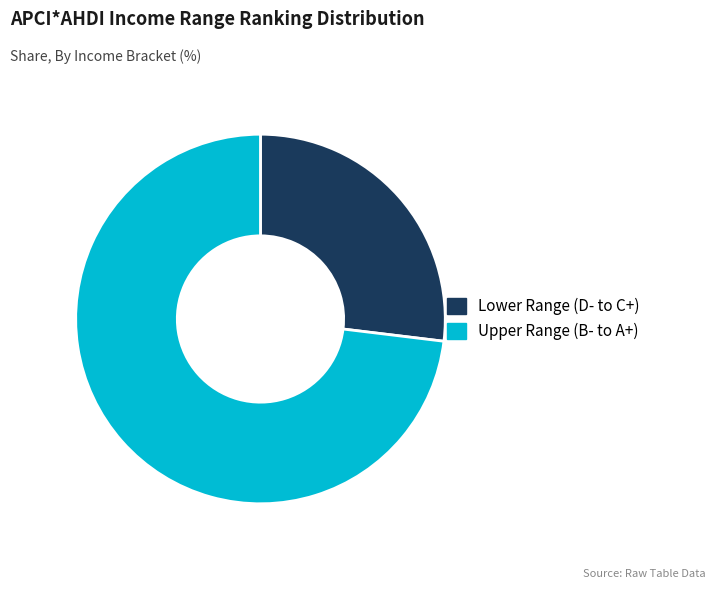

What is the smallest slice in the pie chart?

Lower Range (D- to C+)